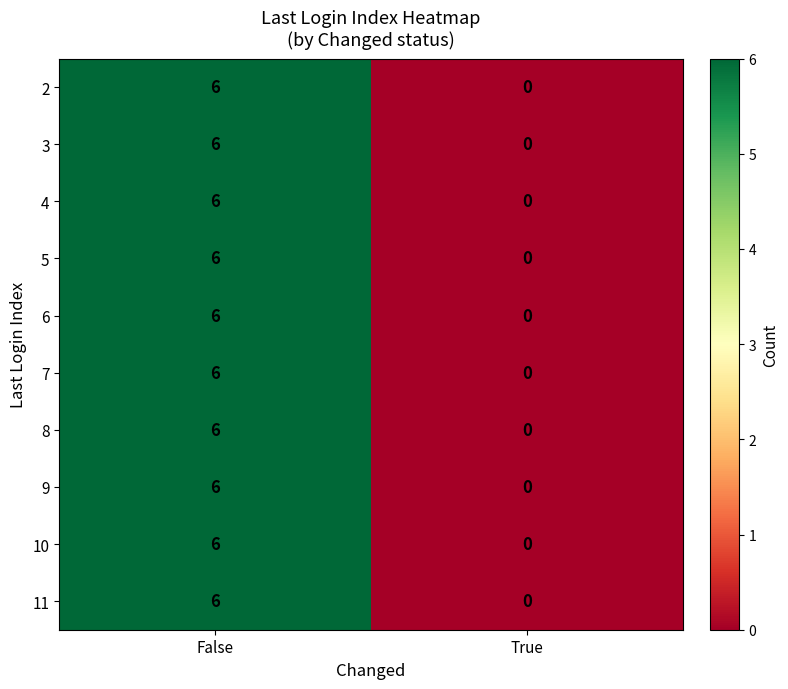

At which category is the sum across all series the highest?

False